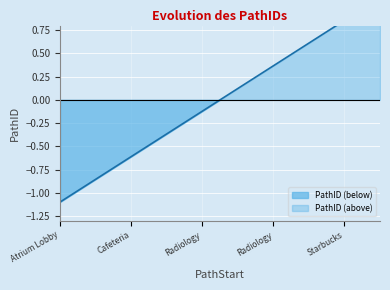

Count the number of data series in this chart.

1